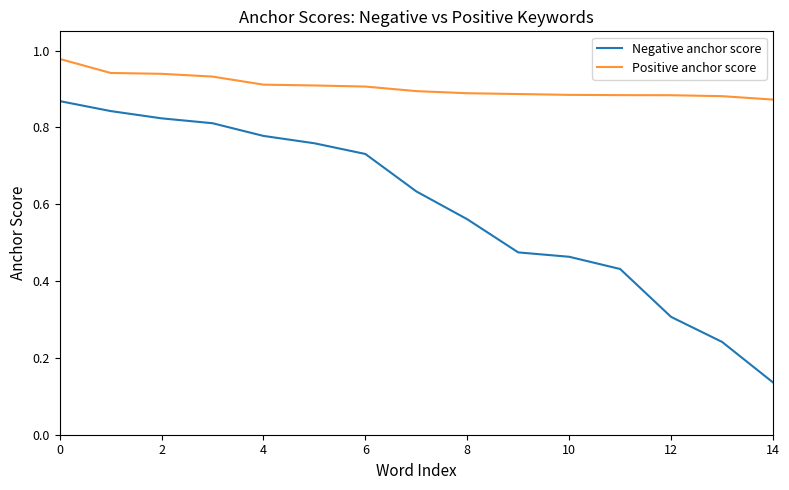

Rank the series by their average value, from highest to lowest.

Positive anchor score, Negative anchor score